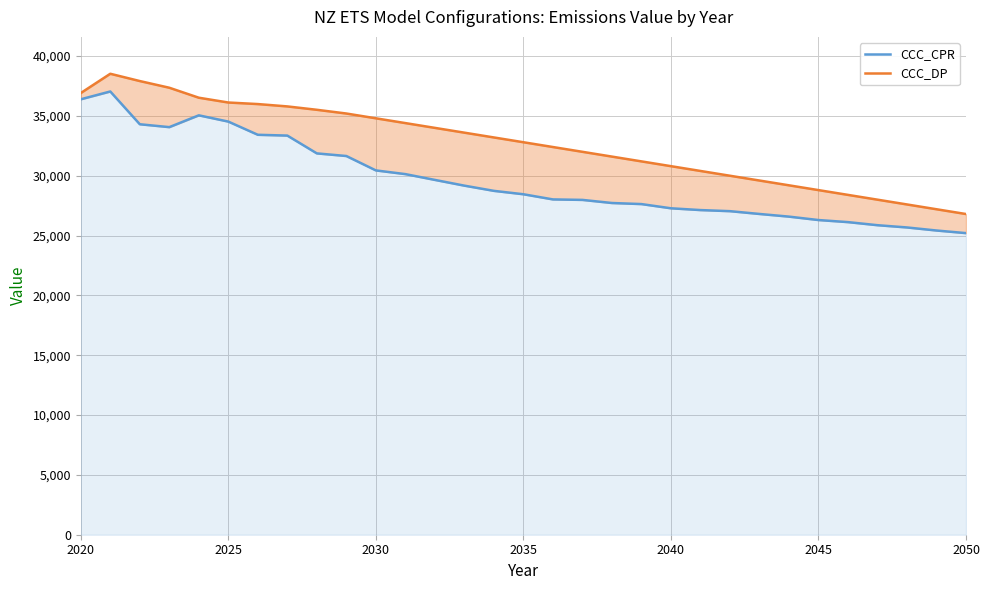

What is the value of the CCC_CPR point at the 4th from the left?

34061.6